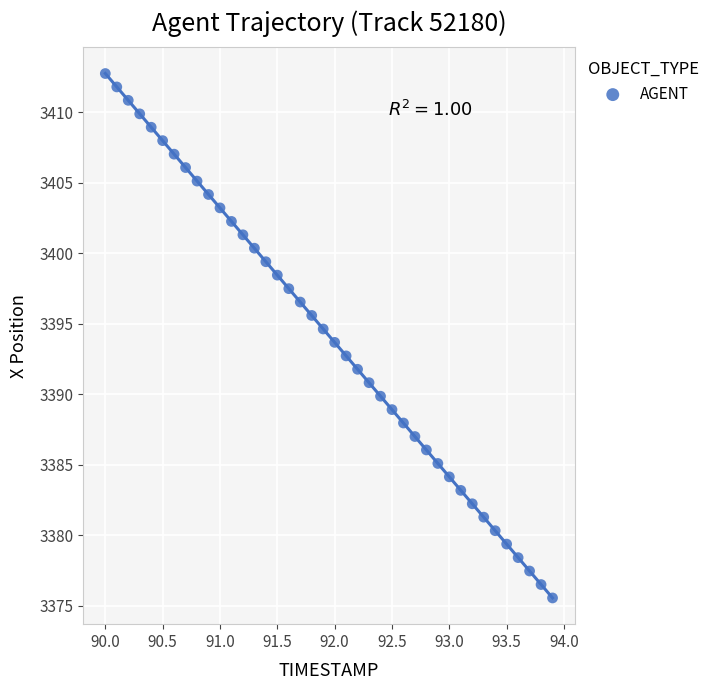

What is the range of Y values (max minus min)?

37.2